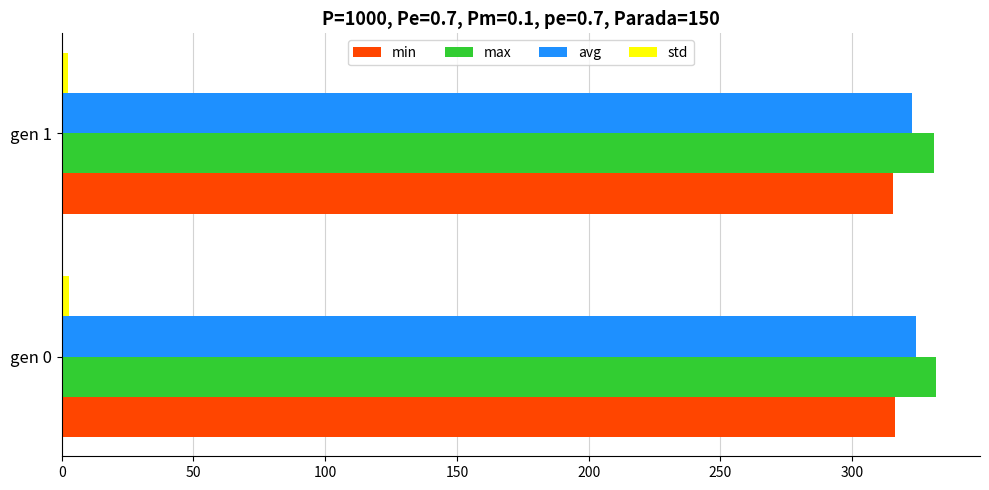

What is the greatest value displayed?

331.9